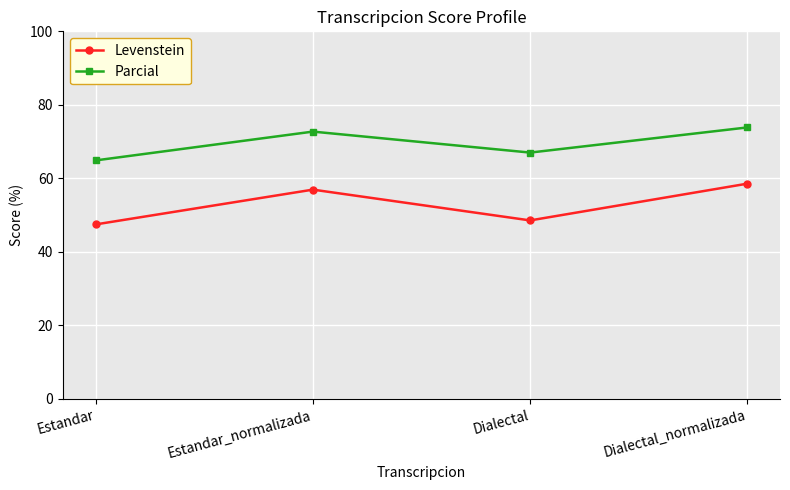

Does the chart display data point markers on the line(s)?

Yes